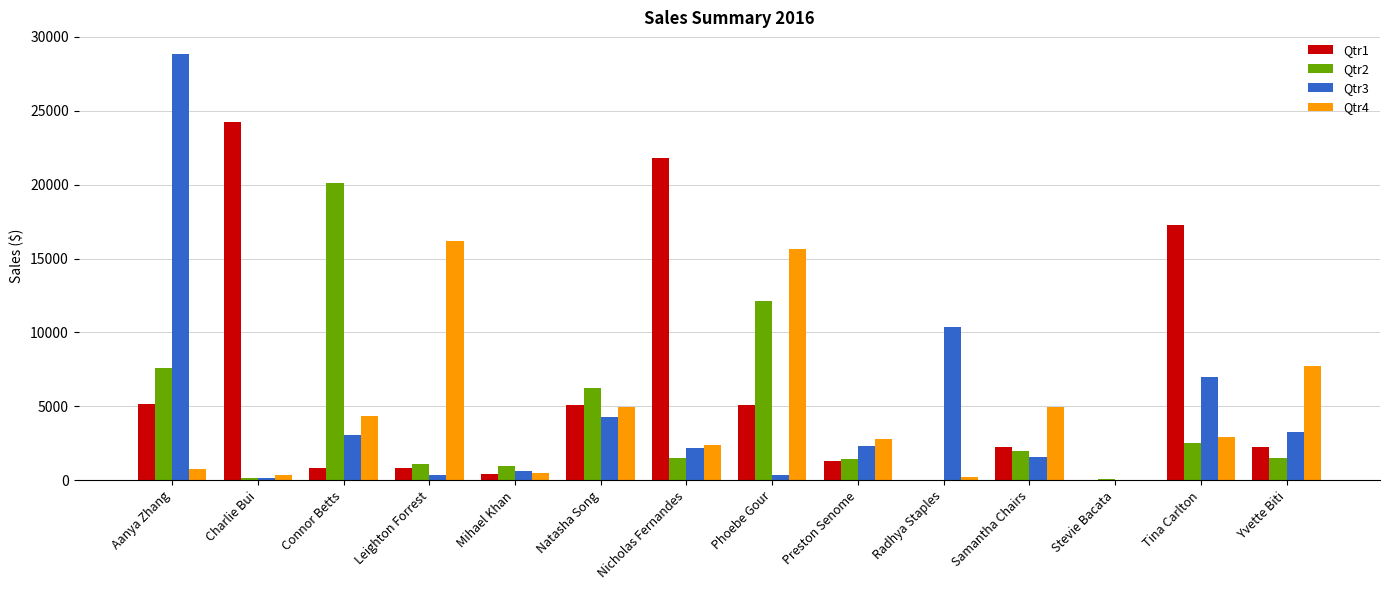

Which series changed the most between Aanya Zhang and Connor Betts?

Qtr3